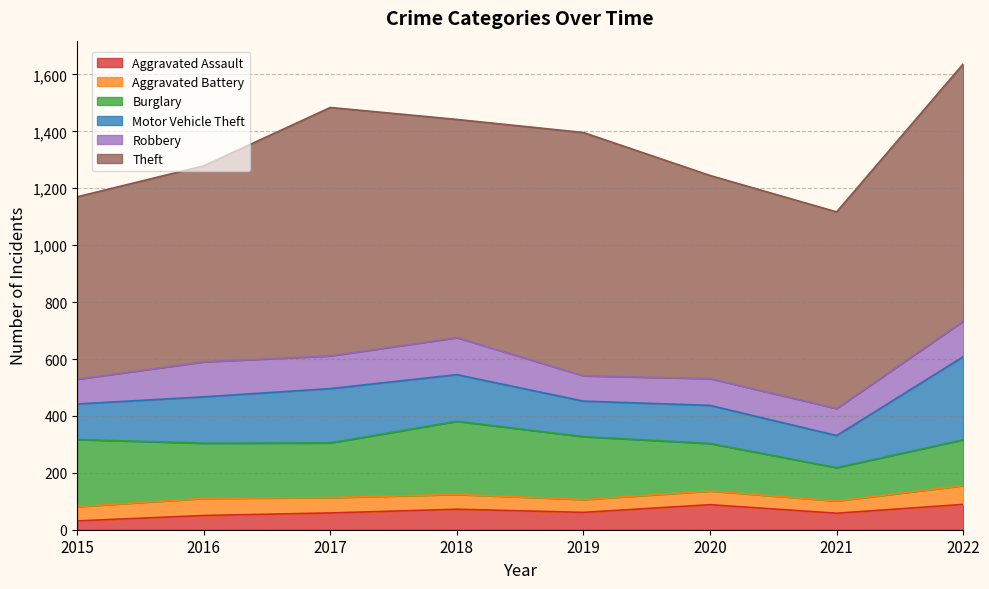

The value of Motor Vehicle Theft at 2018 is 72. True or false?

False